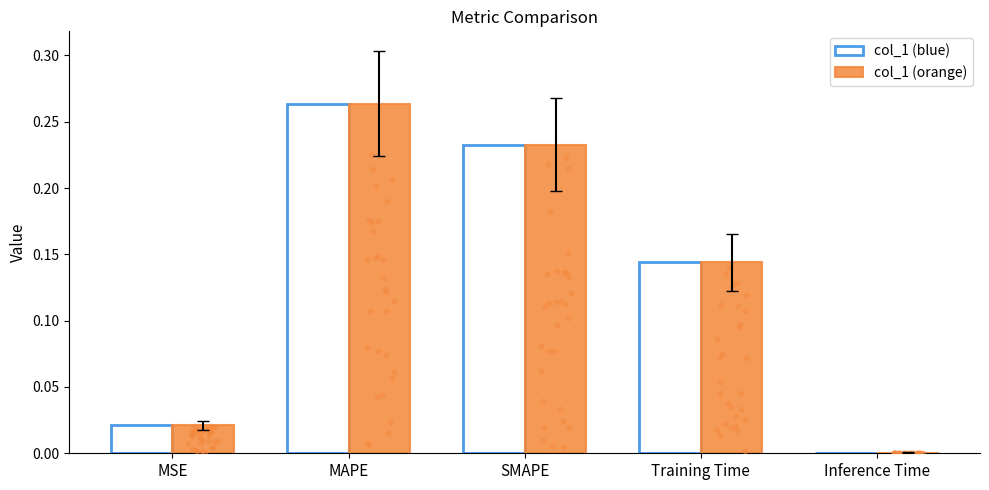

At how many categories does at least one series exceed 0?

5